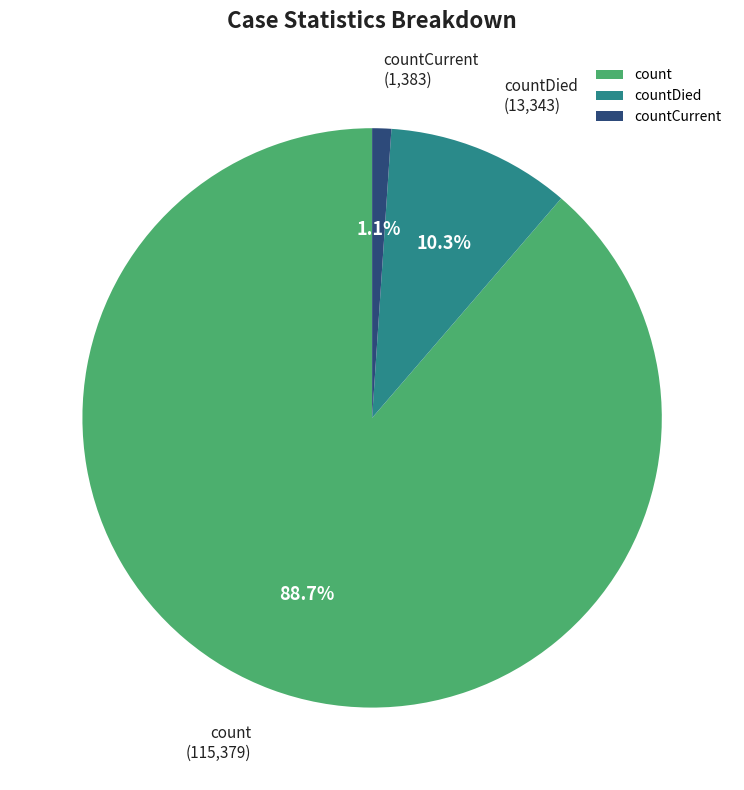

Between countDied and count, which is larger?

count